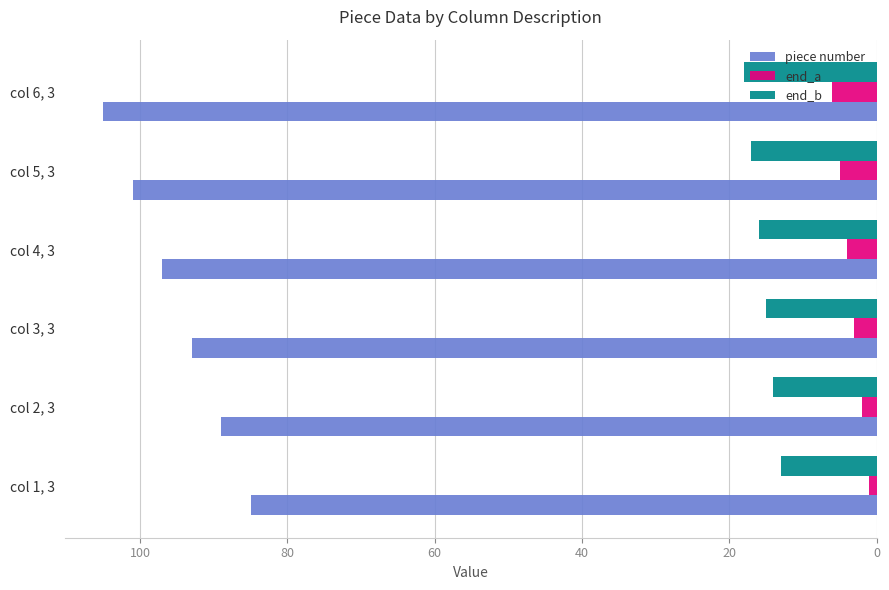

At which category is the sum across all series the highest?

col 6, 3